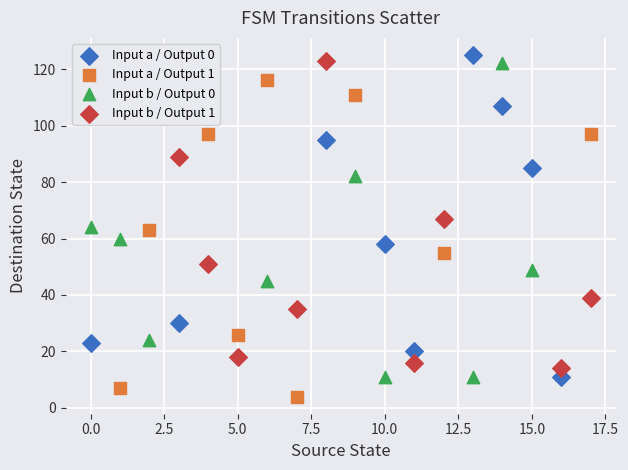

What are all the series names shown in the legend?

Input a / Output 0, Input a / Output 1, Input b / Output 0, Input b / Output 1